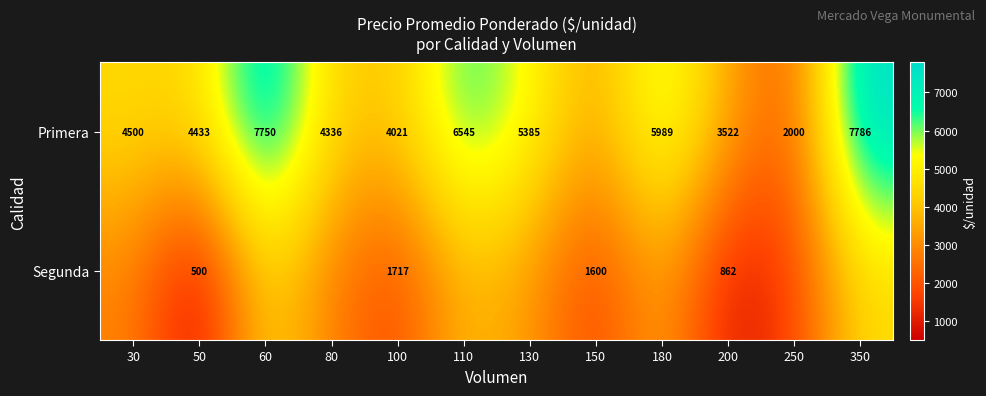

Rank the series at 50 from highest to lowest value.

Primera, Segunda